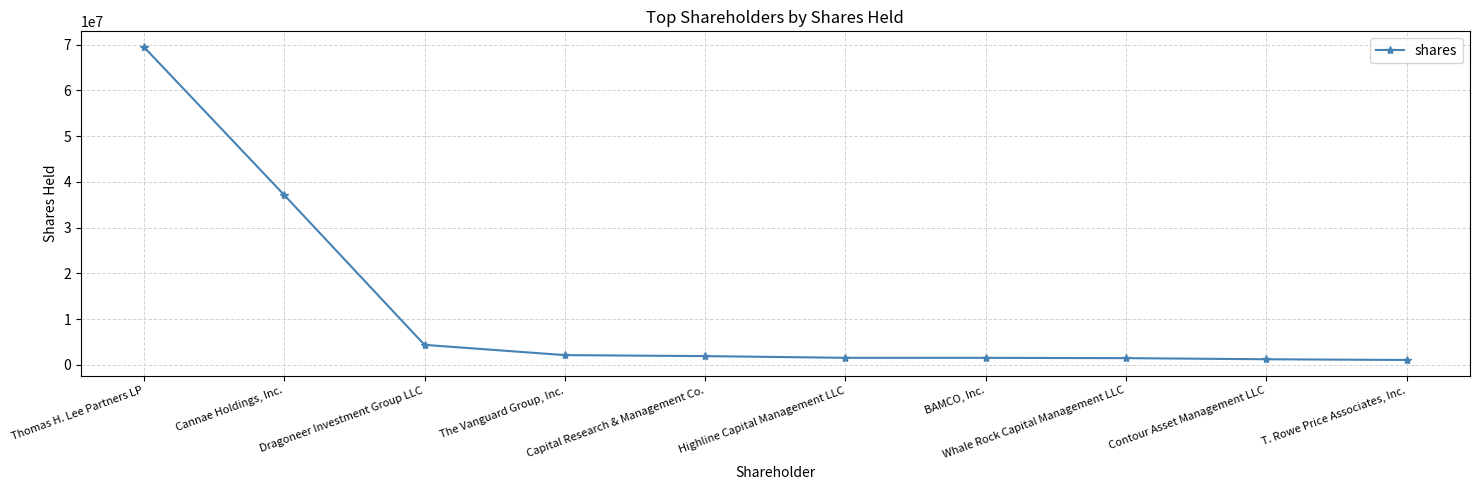

Rank the categories by value from lowest to highest.

T. Rowe Price Associates, Inc., Contour Asset Management LLC, Whale Rock Capital Management LLC, BAMCO, Inc., Highline Capital Management LLC, Capital Research & Management Co., The Vanguard Group, Inc., Dragoneer Investment Group LLC, Cannae Holdings, Inc., Thomas H. Lee Partners LP